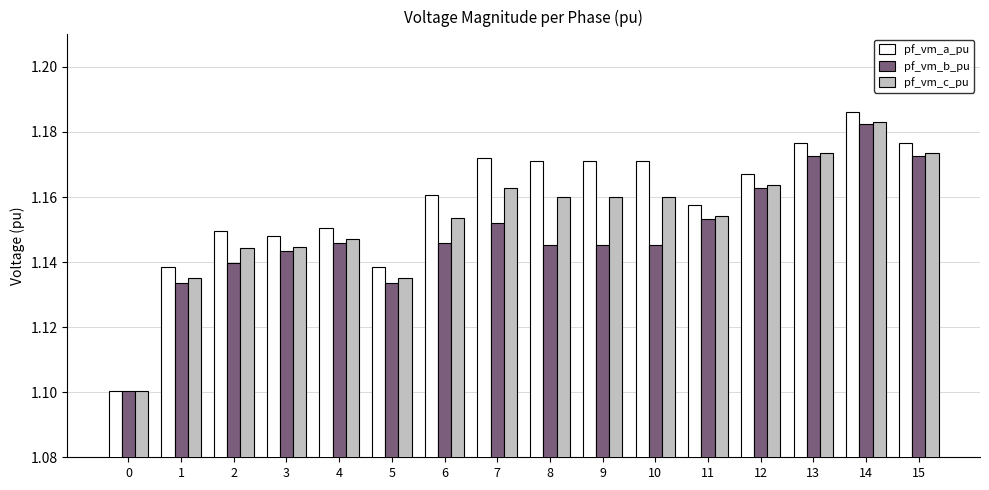

Which category has the highest value in the pf_vm_b_pu series?

14